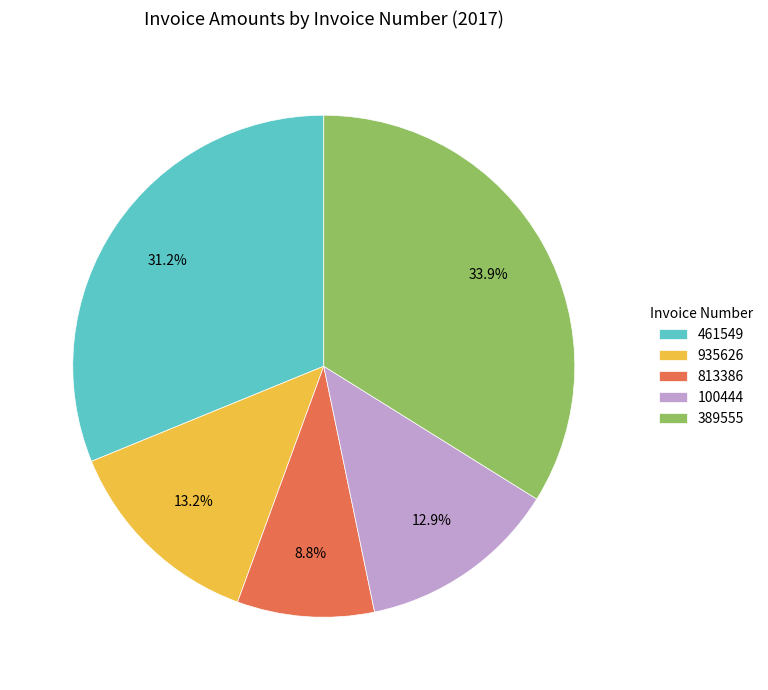

Does 389555 account for over 50% of the chart?

No